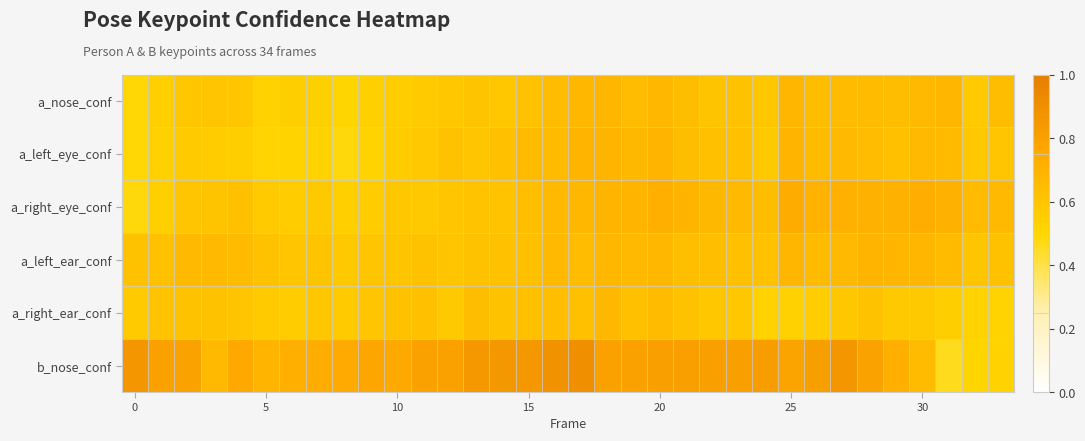

At which category does the chart reach its minimum across all series?

31